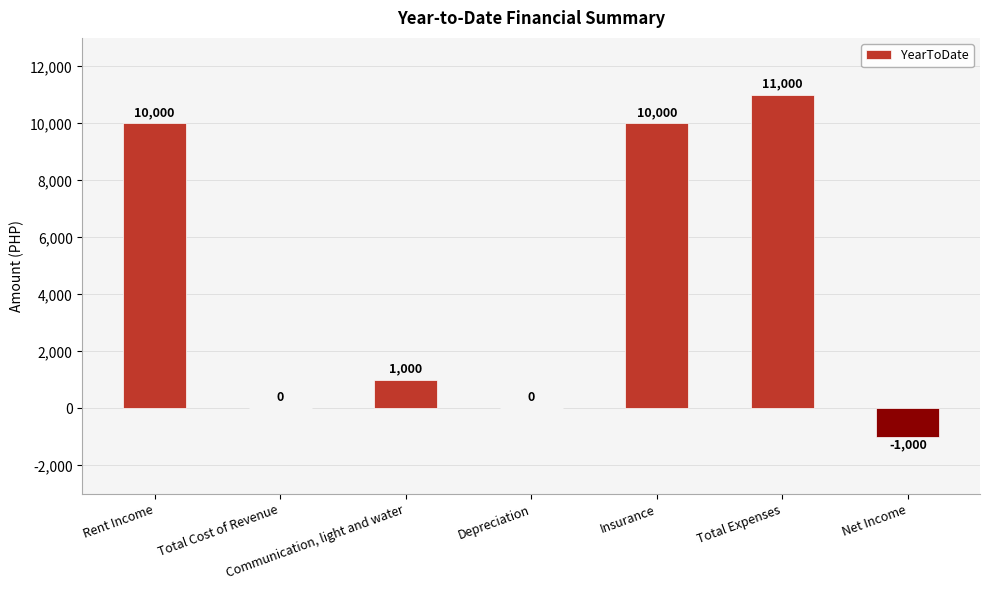

What is the sum of all values?

31000